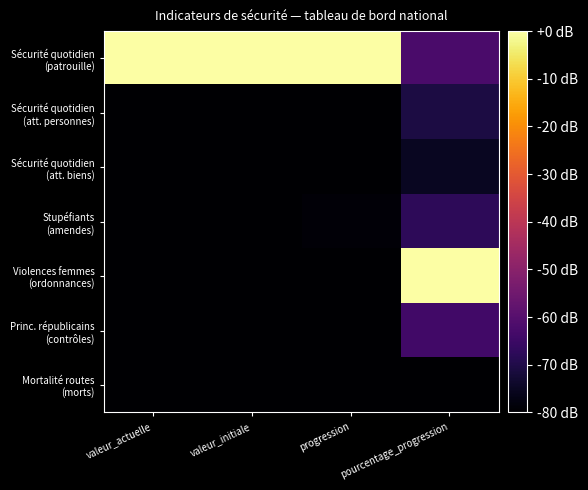

What is the spread (max minus min) of values at valeur_actuelle?

80.0